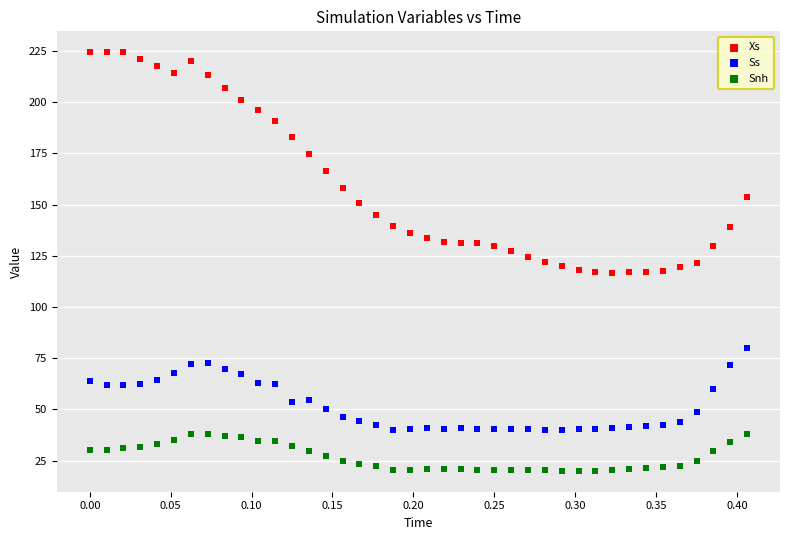

Which series contains the lowest Y value?

Snh